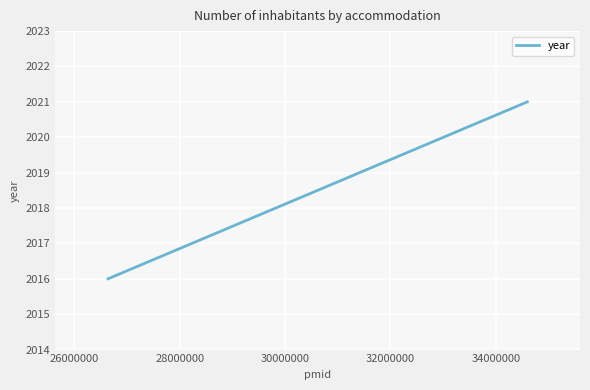

What is the minimum value shown in the chart?

2016